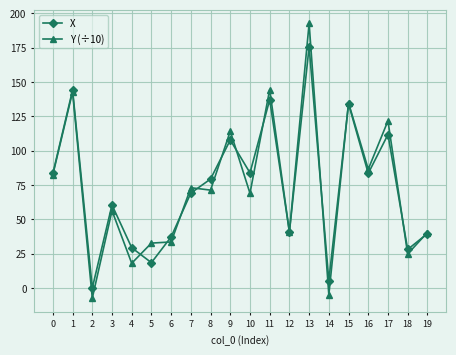

Between 8 and 15, which series saw the biggest shift?

Y (÷10)